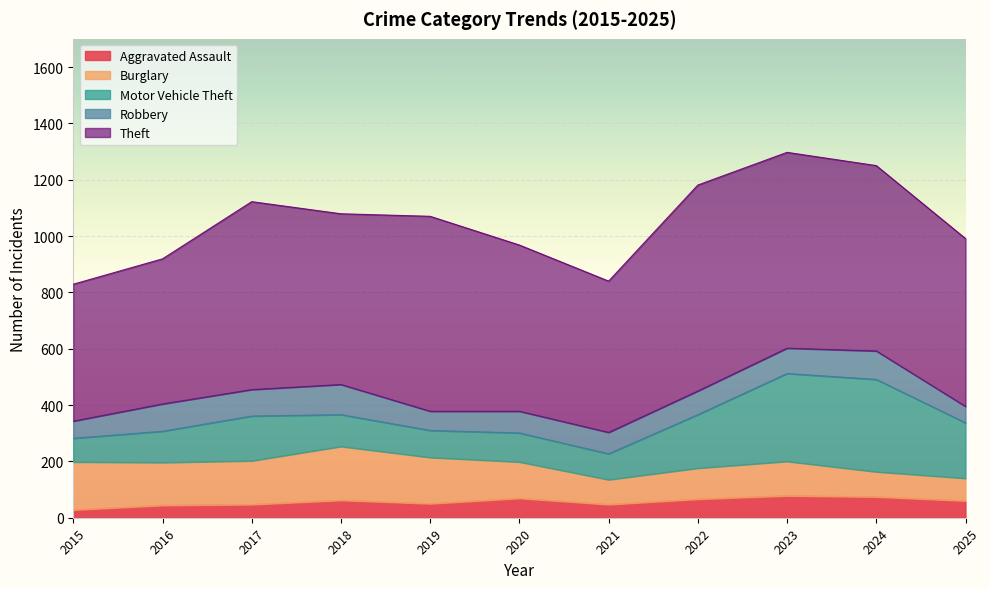

Where is the first local minimum for Aggravated Assault?

2019